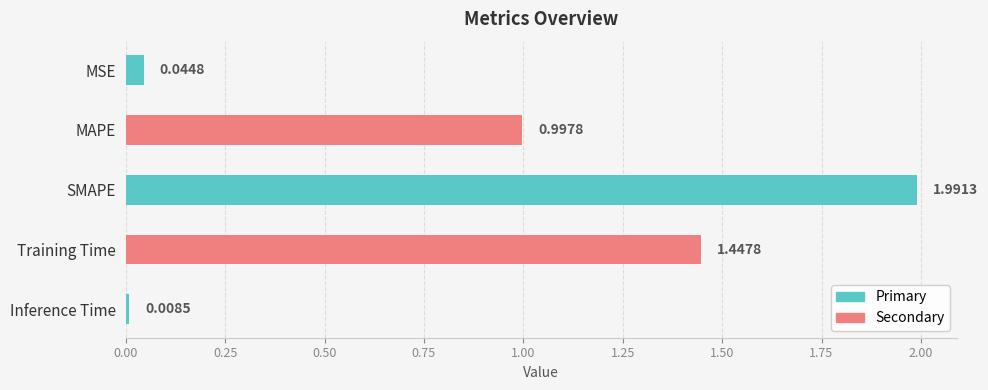

What is the label of the 1st bar from the top?

MSE